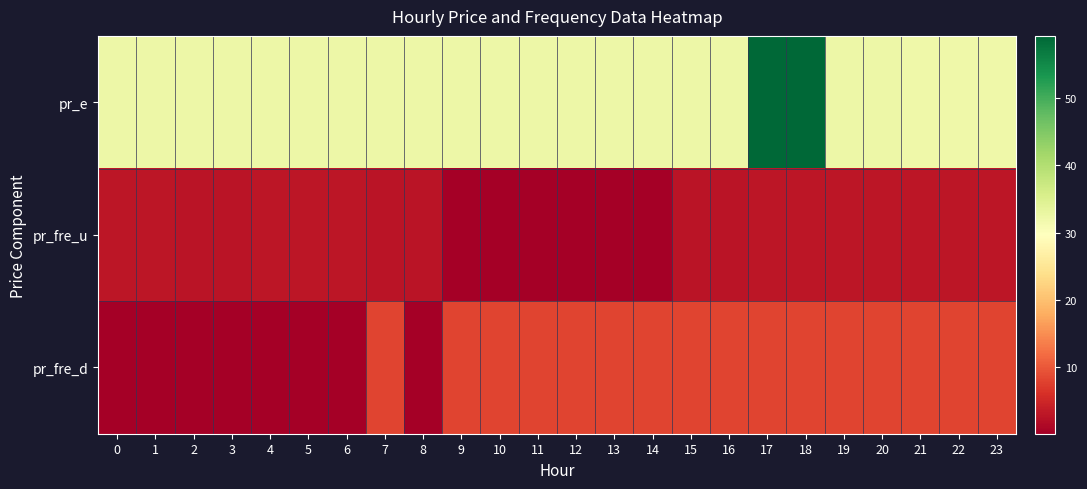

Reading left to right, list all the values displayed in this chart.

row_0: 32.3	32.3	32.3	32.3	32.3	32.3	32.3	32.3	32.3	32.3	32.3	32.3	32.3	32.3	32.3	32.3	32.3	59.3	59.3	32.3	32.3	32.0	32.0	32.0
row_1: 2.8	2.8	2.7	2.7	2.8	2.8	2.8	2.8	2.7	0.0	0.0	0.0	0.0	0.0	0.0	2.7	2.7	2.9	2.9	2.8	2.9	2.8	2.8	2.8
row_2: 0.0	0.0	0.0	0.0	0.0	0.0	0.0	8.0	0.0	8.0	8.0	8.0	8.0	8.0	8.0	8.0	8.0	8.0	8.0	8.0	8.0	8.0	8.0	8.0